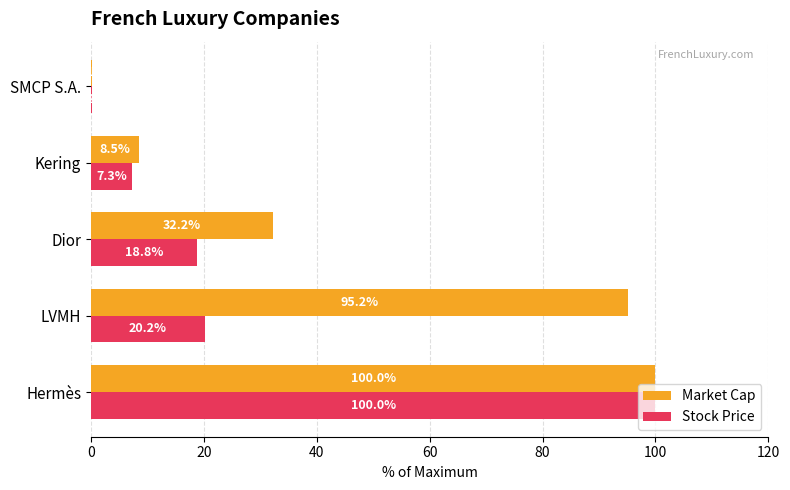

Is the value of Market Cap at Hermès greater than the value of Stock Price at Dior?

Yes